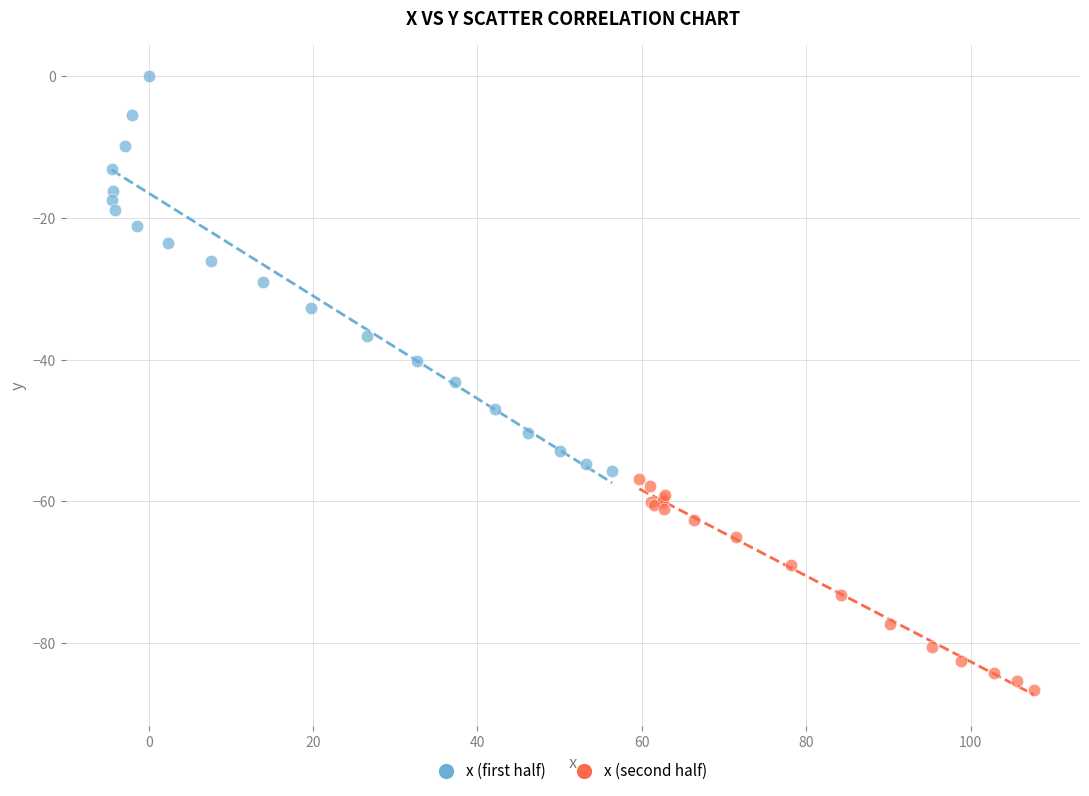

Which series reaches the minimum Y coordinate?

x (second half)